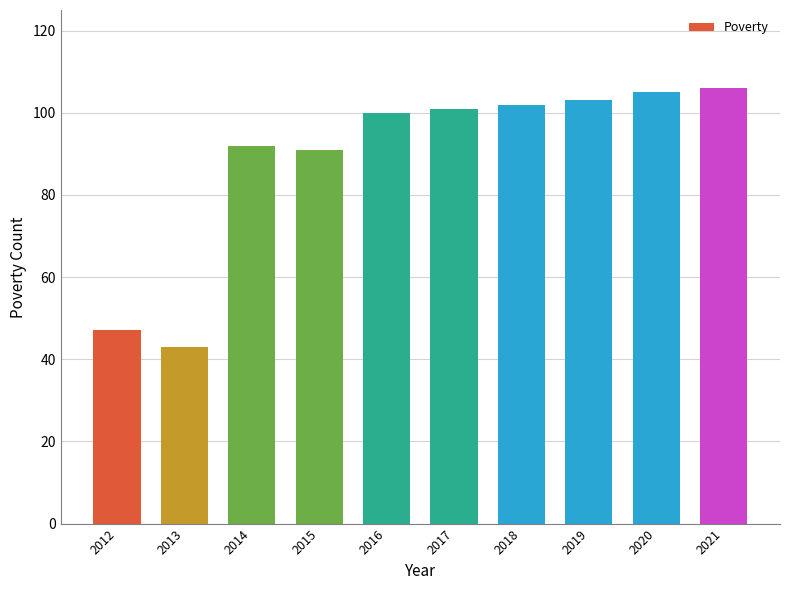

Are the bars grouped side by side (vs. stacked)?

No